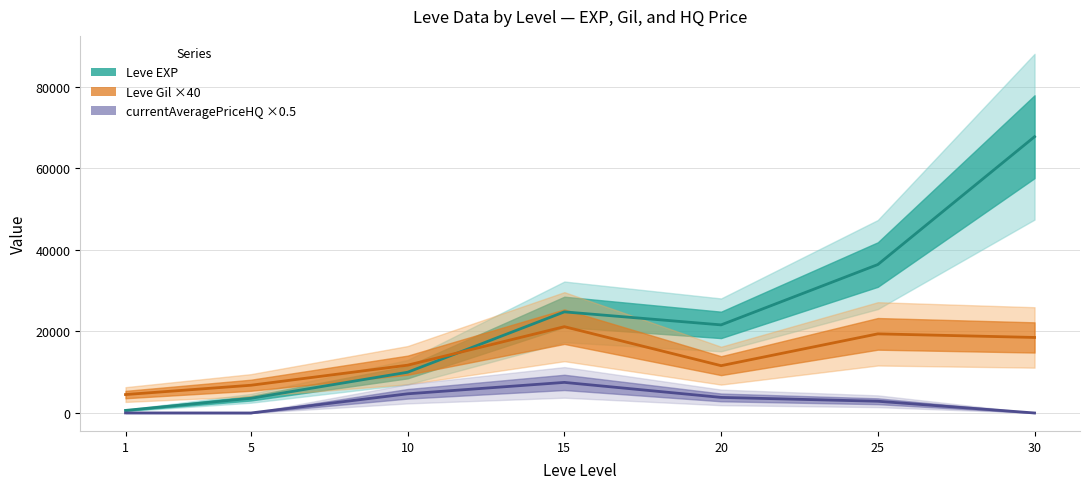

Reading left to right, transcribe all the data shown in this chart.

Leve EXP: 1=630.0	5=3600.0	10=9990.0	15=24790.0	20=21600.0	25=36390.0	30=67730.0
Leve Gil: 1=4520.0	5=6800.0	10=11720.0	15=21160.0	20=11600.0	25=19400.0	30=18520.0
currentAveragePriceHQ: 1=15.8	5=0.0	10=4701.4	15=7500.0	20=3819.7	25=2878.1	30=0.0